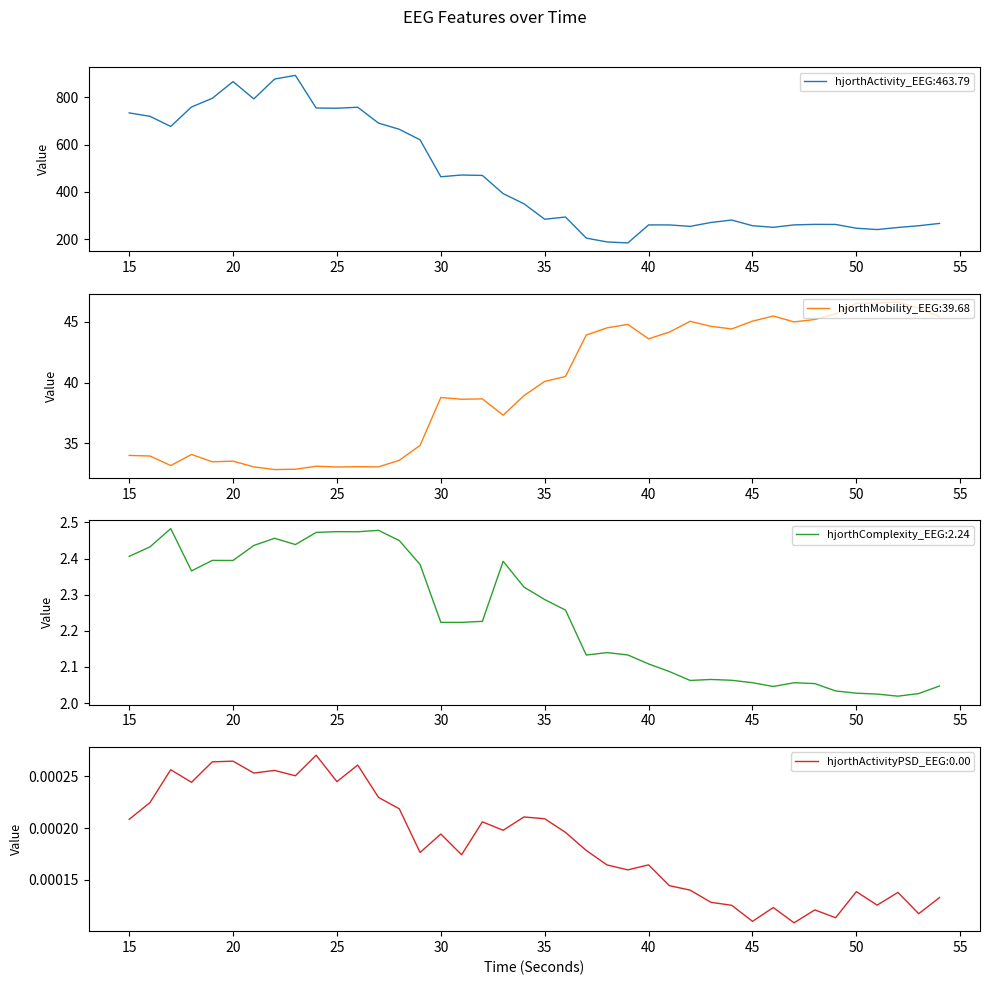

What are all the series names shown in the legend?

hjorthActivity_EEG, hjorthMobility_EEG, hjorthComplexity_EEG, hjorthActivityPSD_EEG